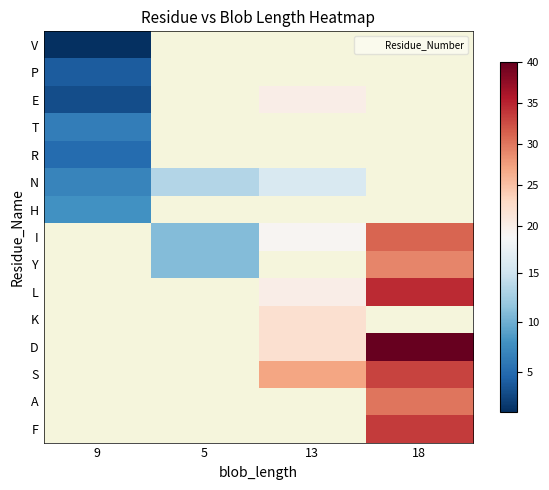

The I series shows 13.5 at 18. True or false?

False